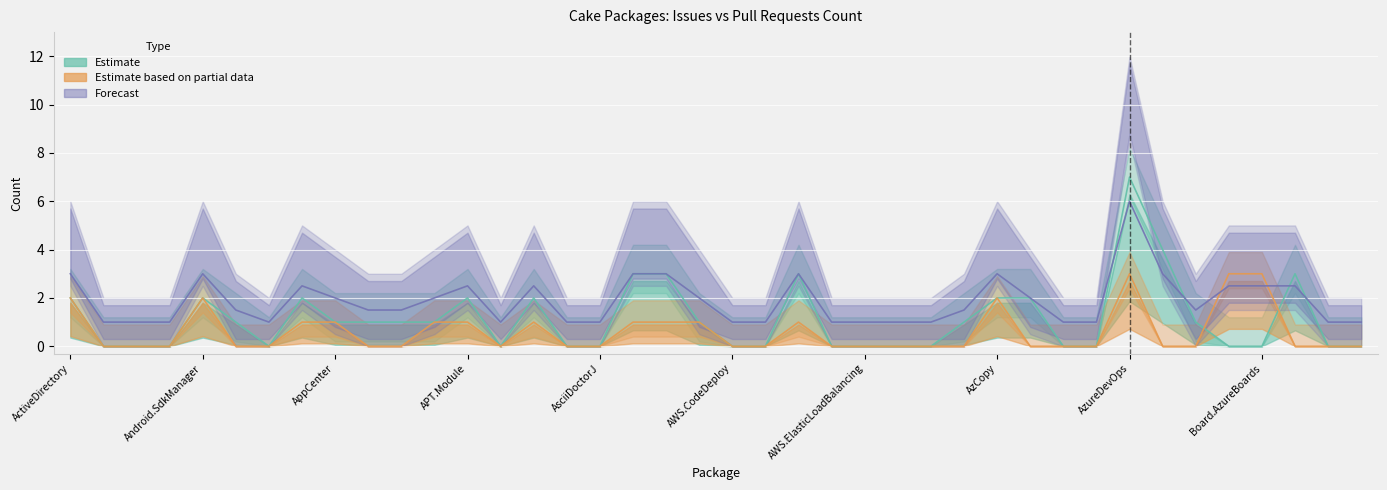

At which category does Pull requests count reach its first local peak?

Android.SdkManager